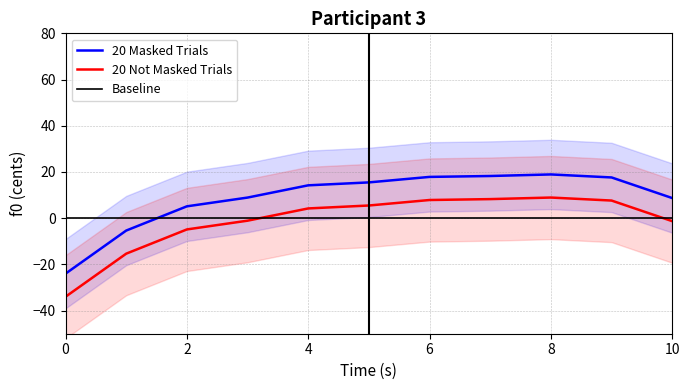

The 20 Masked Trials series shows -12.7 at 0. True or false?

False